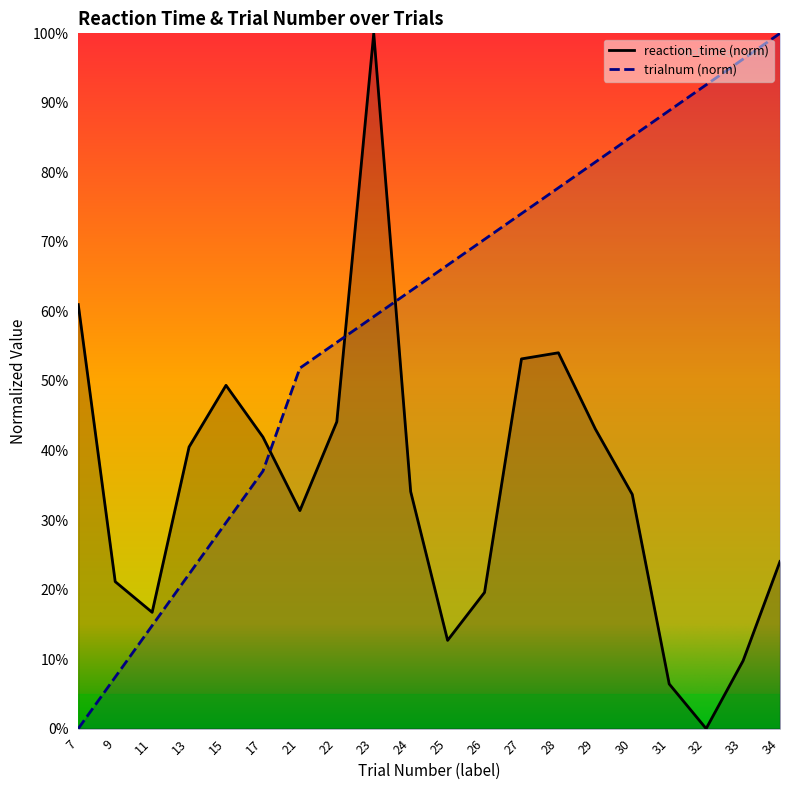

Between which two adjacent categories do trialnum and reaction_time first intersect?

17 and 21